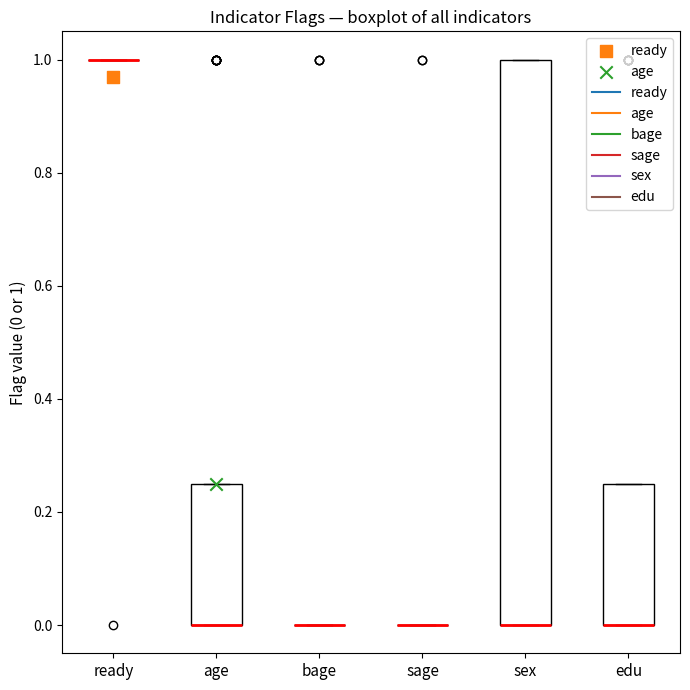

Reading left to right, read every box against the y-axis: the position of its median line, the range the box covers, and the ends of its whiskers. The values are not printed on the chart, so give them approximately, as read against the axis.

ready: box collapsed to a line at 1.00, whiskers 1.00 to 1.00
age: median 0.00 (drawn on the box's lower edge), box 0.00 to 0.26, whiskers 0.00 to 0.26
bage: box collapsed to a line at 0.00, whiskers 0.00 to 0.00
sage: box collapsed to a line at 0.00, whiskers 0.00 to 0.00
sex: median 0.00 (drawn on the box's lower edge), box 0.00 to 1.00, whiskers 0.00 to 1.00
edu: median 0.00 (drawn on the box's lower edge), box 0.00 to 0.26, whiskers 0.00 to 0.26